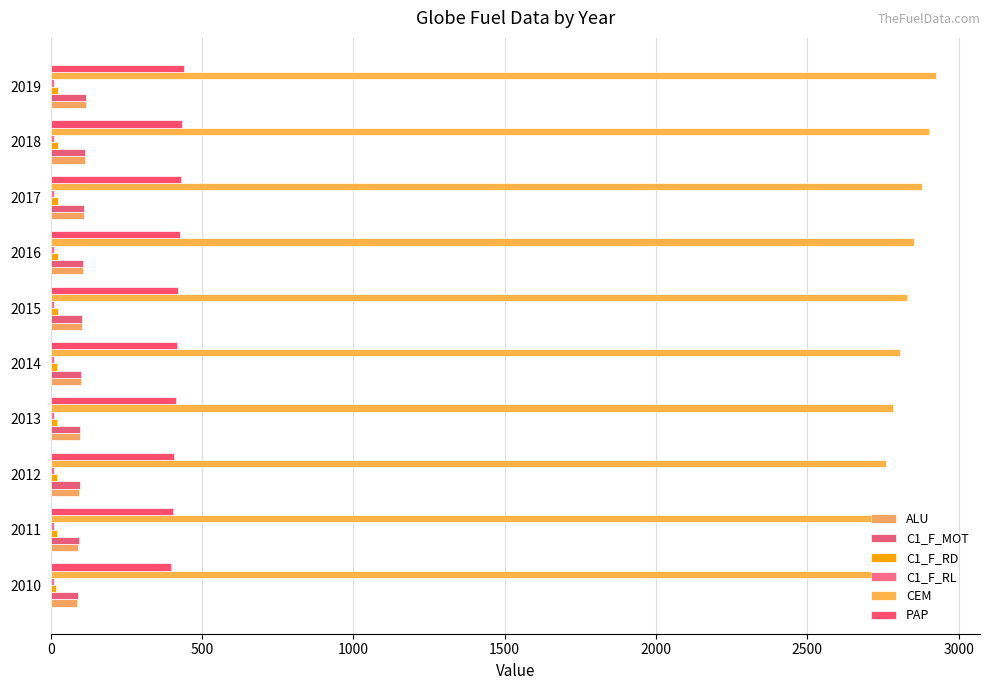

How many data points does each series have?

10